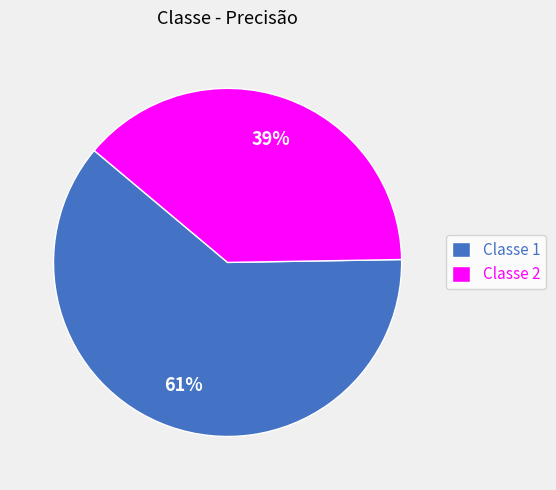

Which category has the smallest portion of the pie?

Classe 2